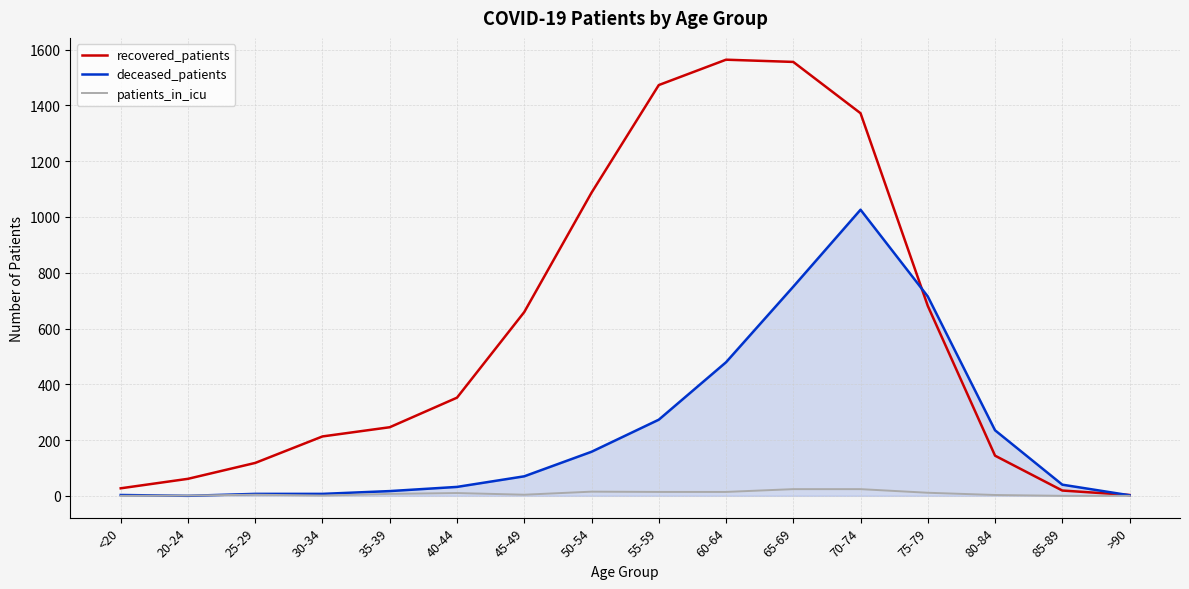

What is the maximum value for recovered_patients?

1564